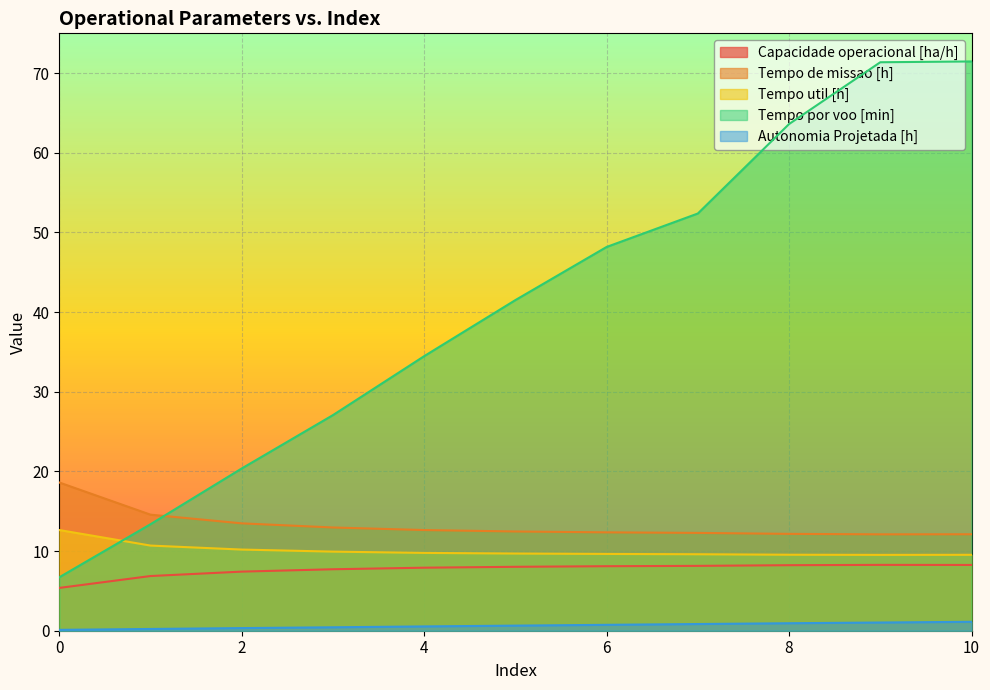

What is the smallest value displayed?

0.1